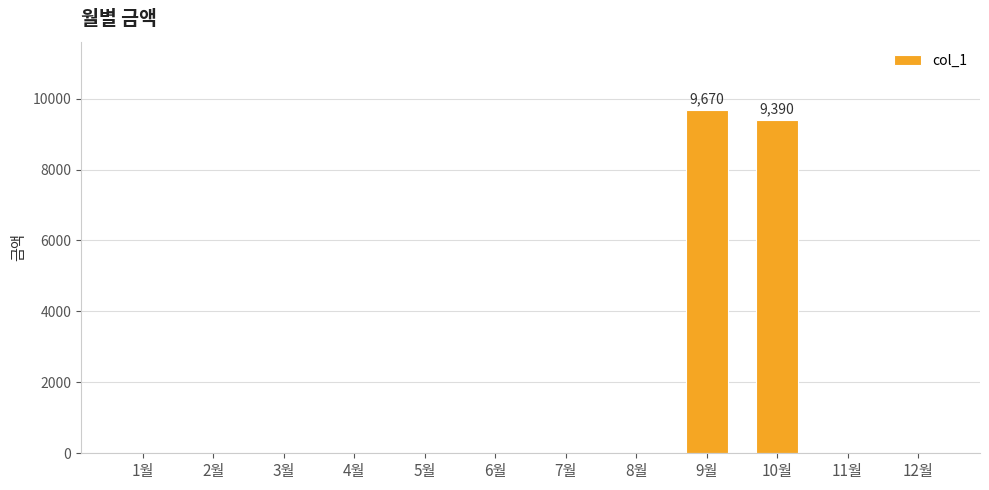

What is the greatest value displayed?

9670